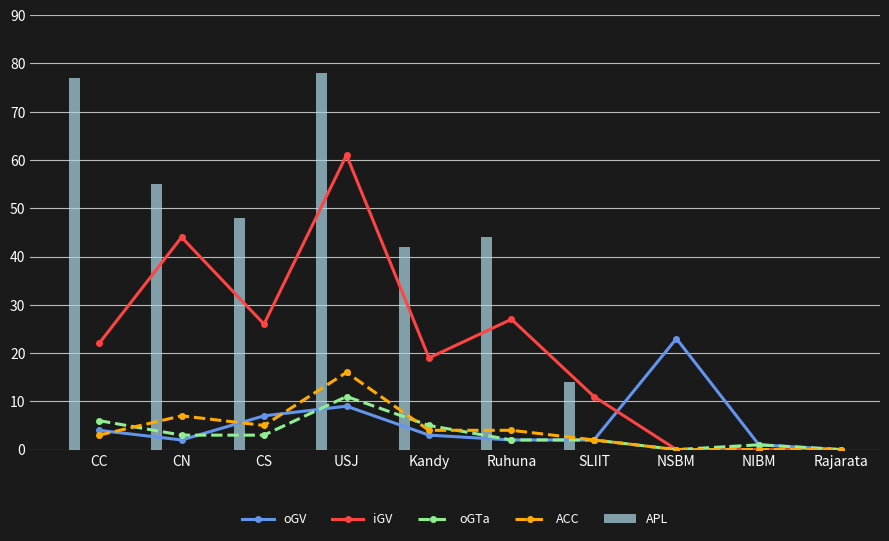

At which category is the sum across all series the highest?

USJ